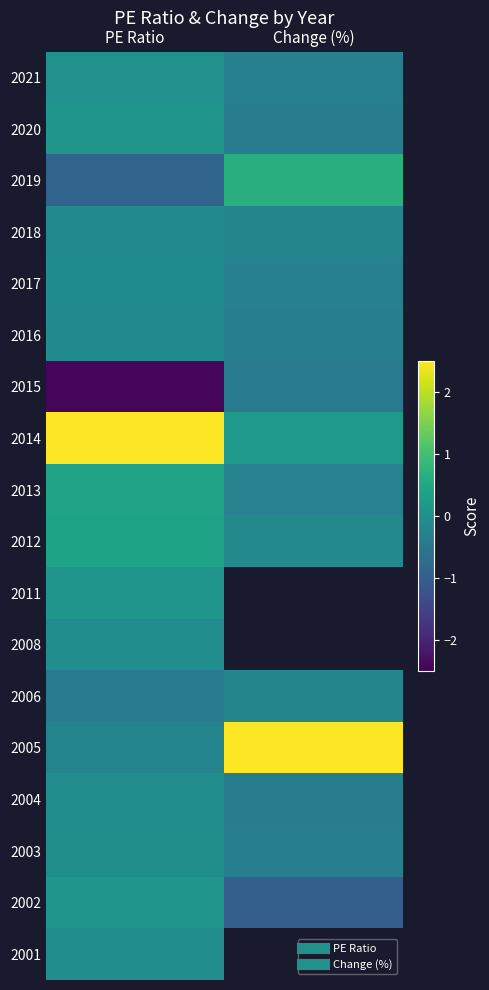

What is the spread (max minus min) of values at Change (%)?

4.5